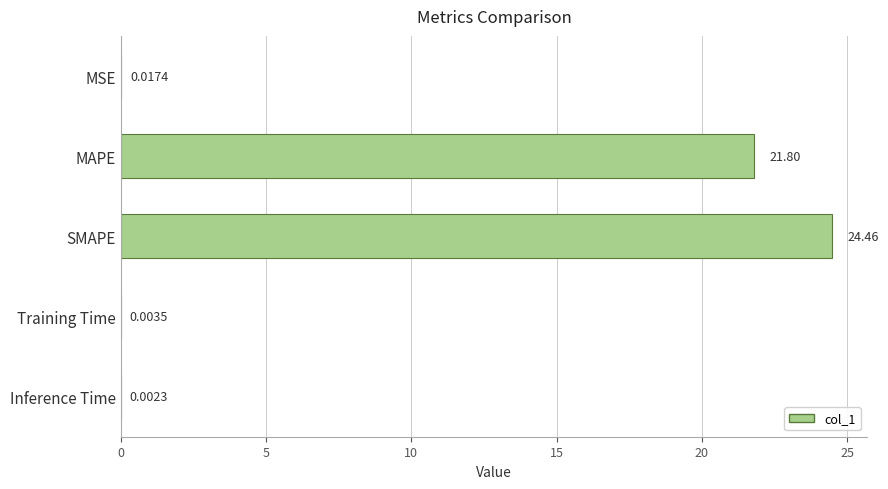

What is the sum of all values?

46.3